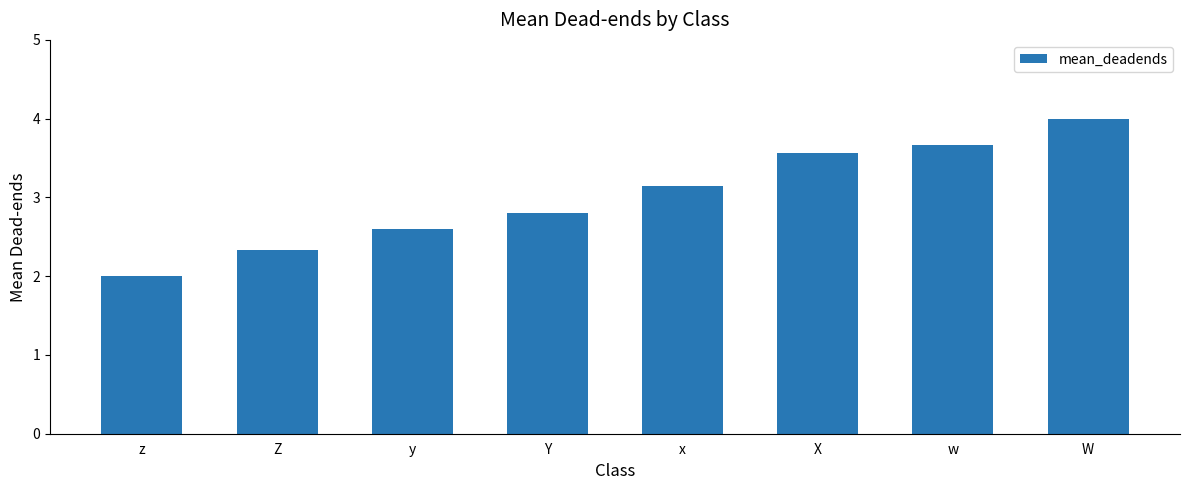

Rank the categories by value from lowest to highest.

z, Z, y, Y, x, X, w, W